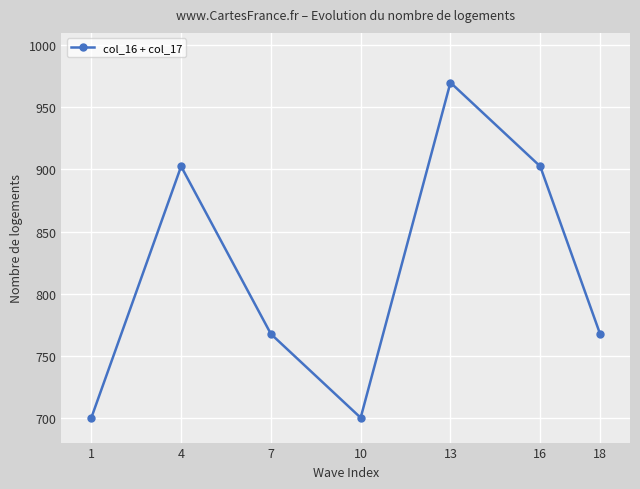

What is the sum of the values at 1 and 7?

1467.5